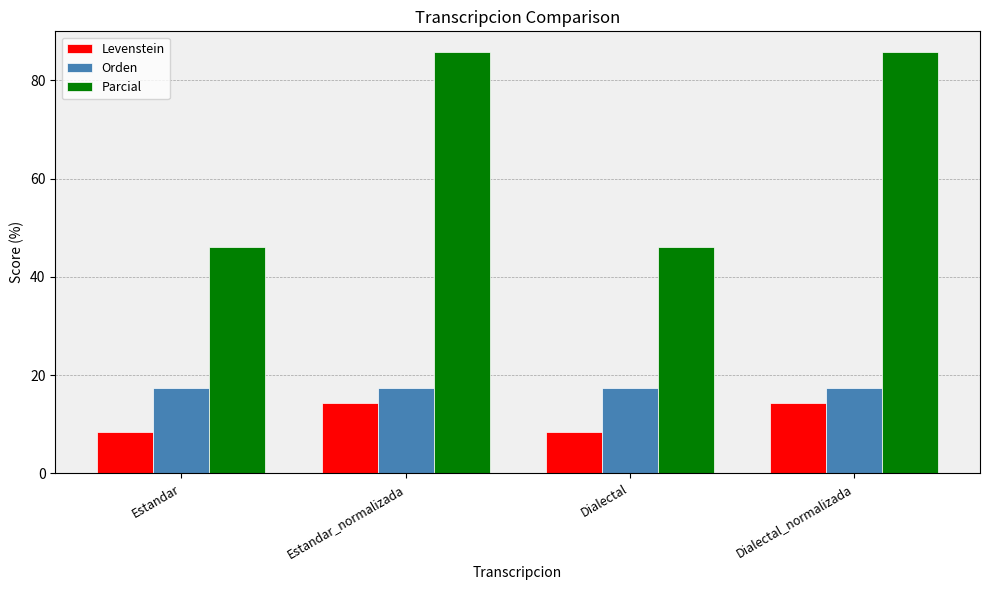

At how many categories does at least one series exceed 16?

4